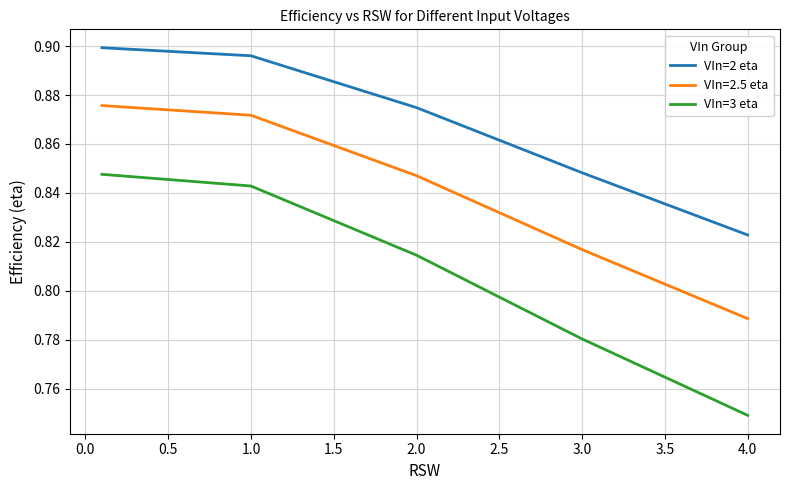

Rank the series by their average value, from highest to lowest.

VIn=2 eta, VIn=2.5 eta, VIn=3 eta